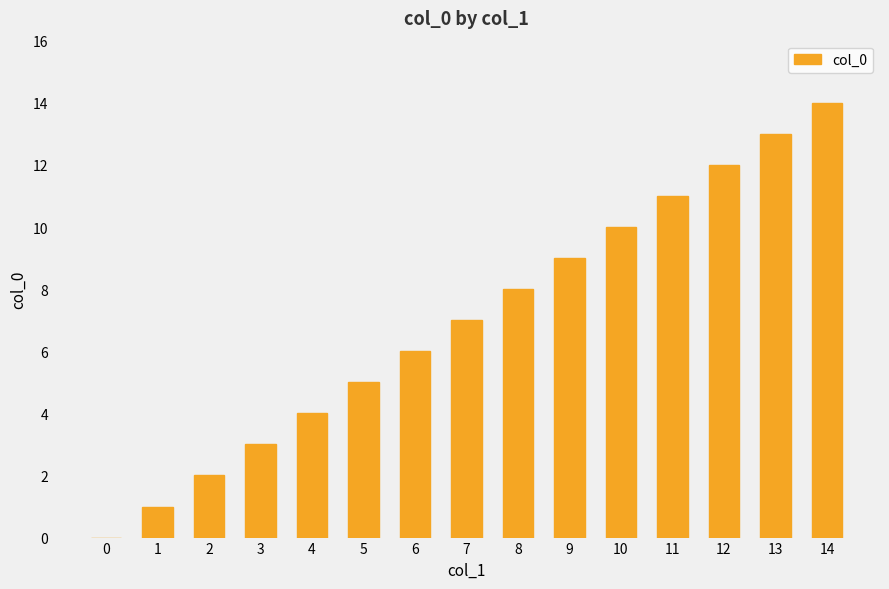

What is the ratio of the value at 8 to the value at 12?

0.7